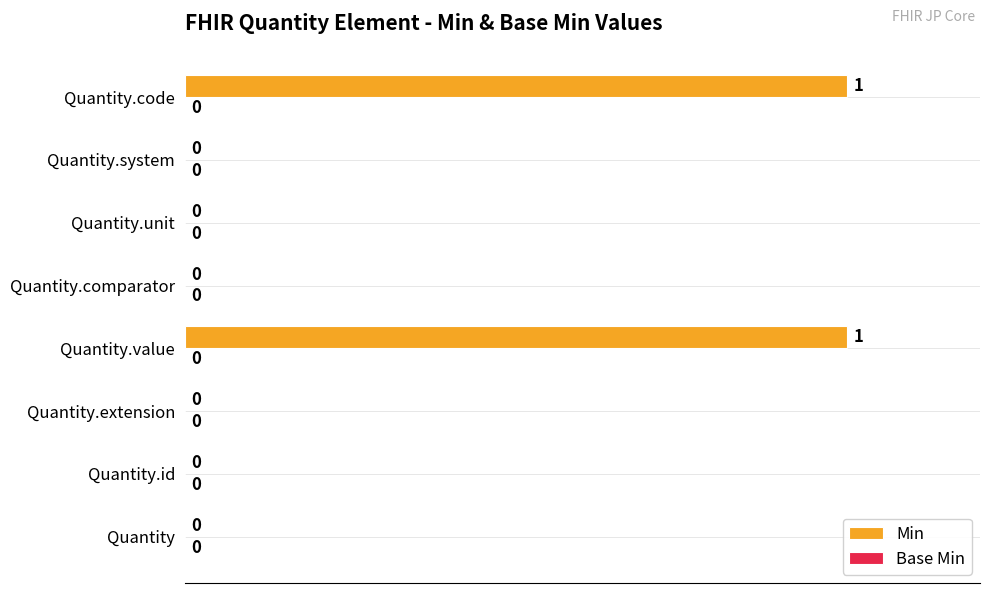

The chart shows a value of 0 at Quantity.extension. True or false?

True